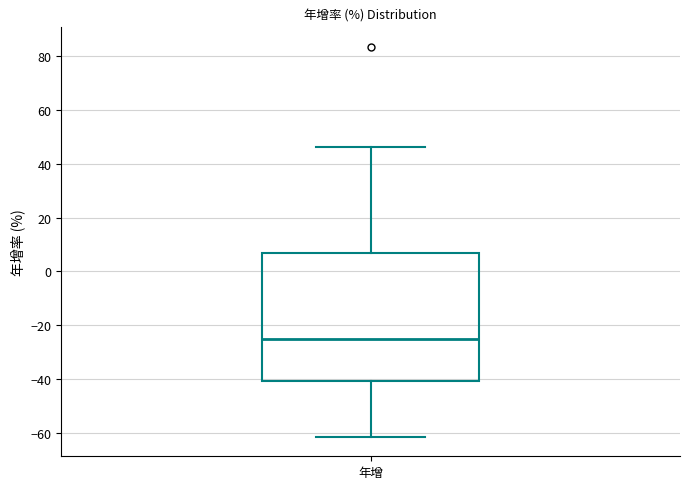

Where does the upper whisker of the box for 年增 end on the y-axis? The values are not printed on the chart, so give them approximately, as read against the axis.

46